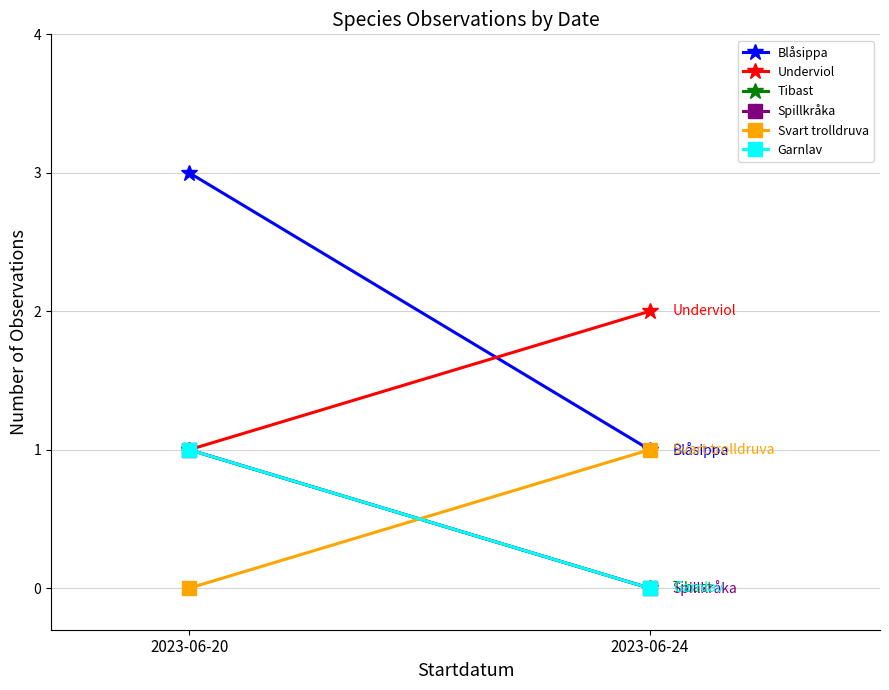

Rank the categories by Svart trolldruva value from lowest to highest.

2023-06-20, 2023-06-24